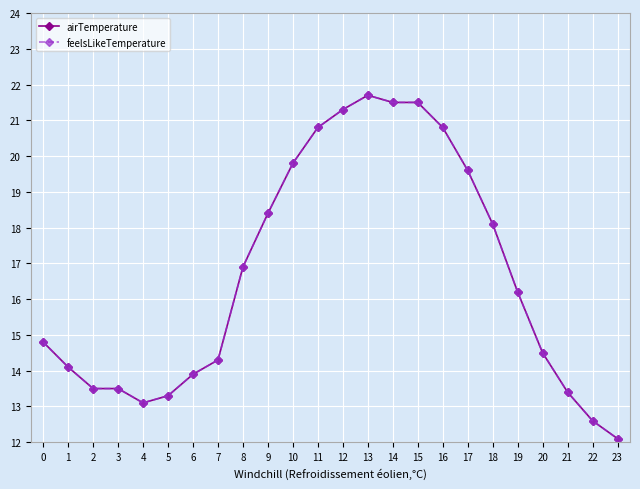

What is the difference between the airTemperature values at 13 and 6?

7.8